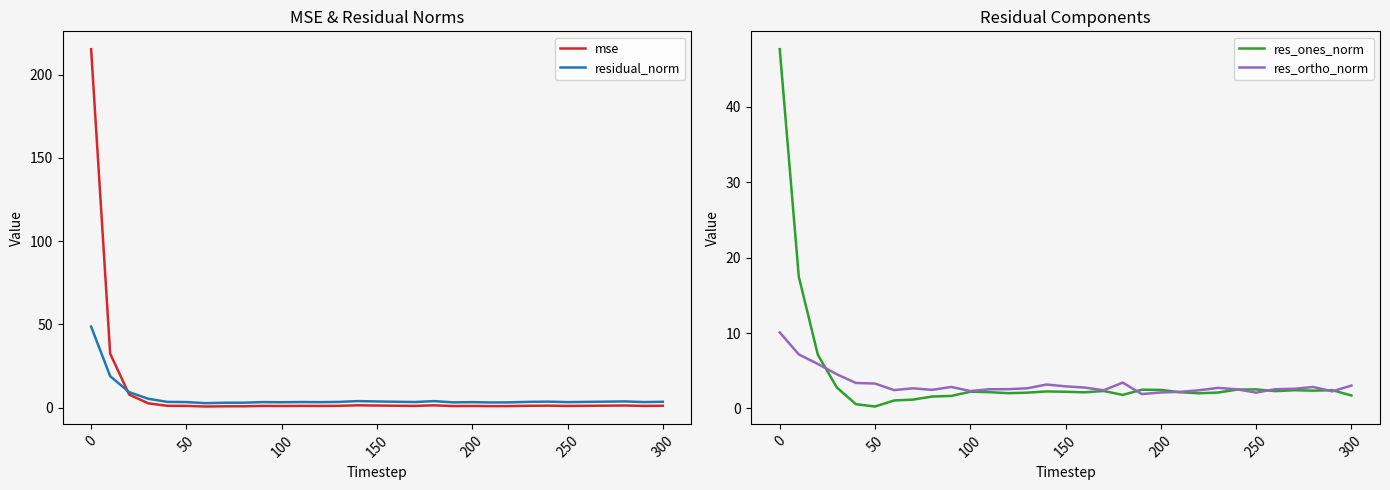

What is the highest value of the residual_norm series?

48.7